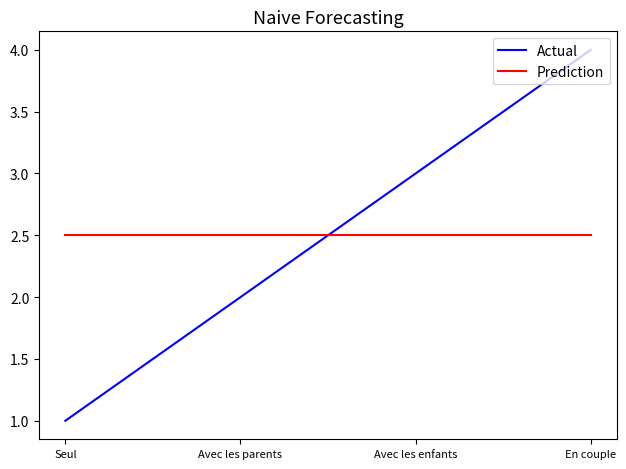

How many intersections are there between Prediction and Actual?

1